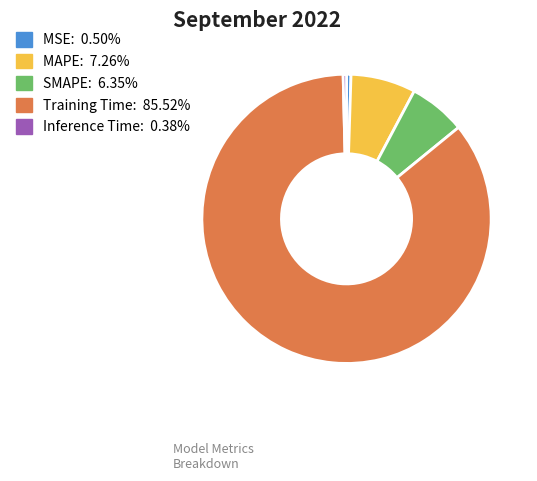

Does any single category account for the majority?

Yes